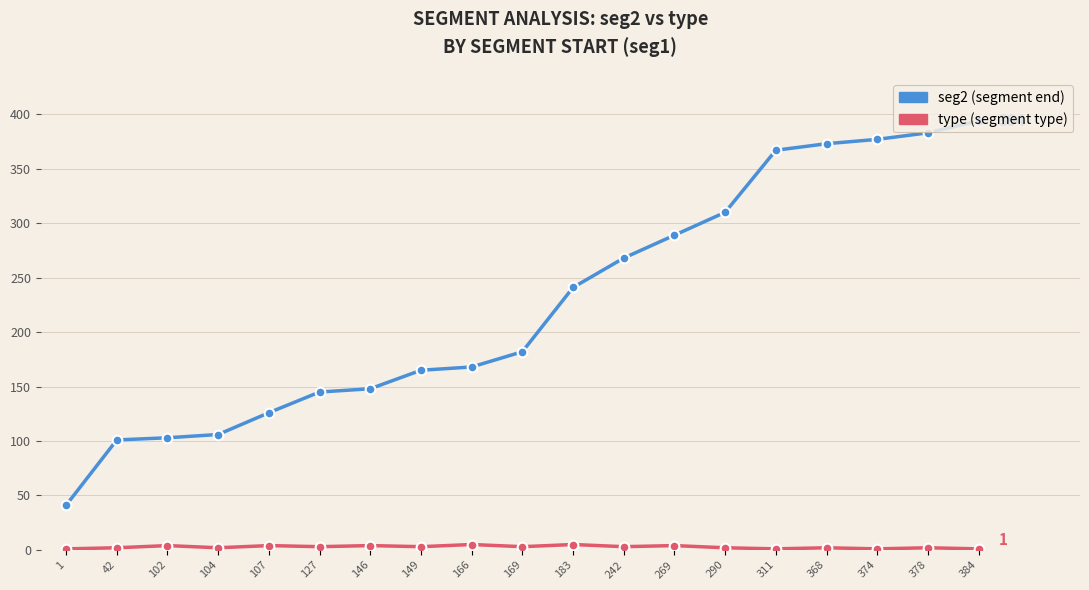

At which category does the chart reach its peak across all series?

384